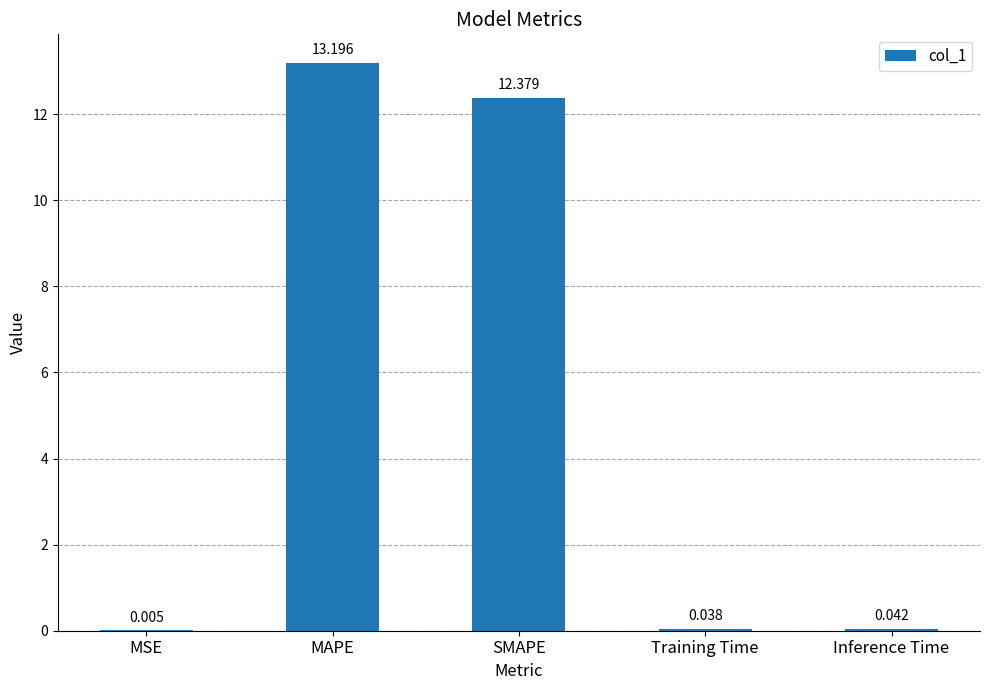

How many distinct data groups are displayed?

1